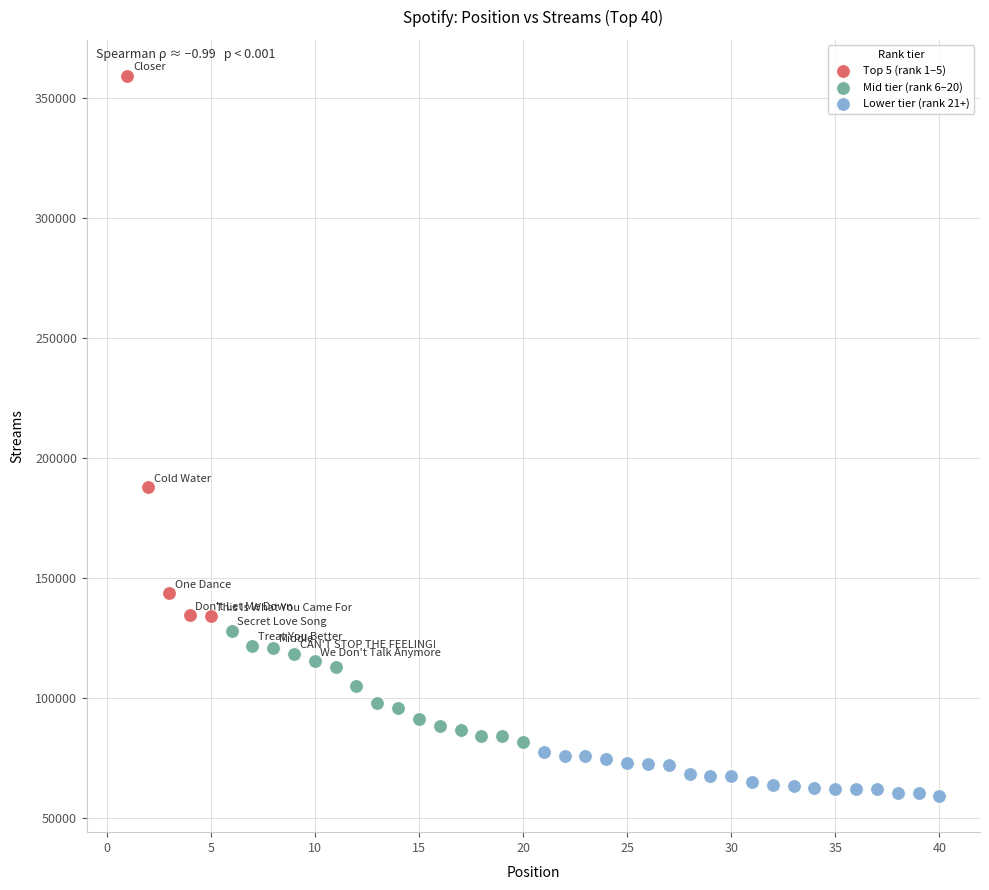

Which series has the widest spread of Y values?

Top 5 (rank 1–5)